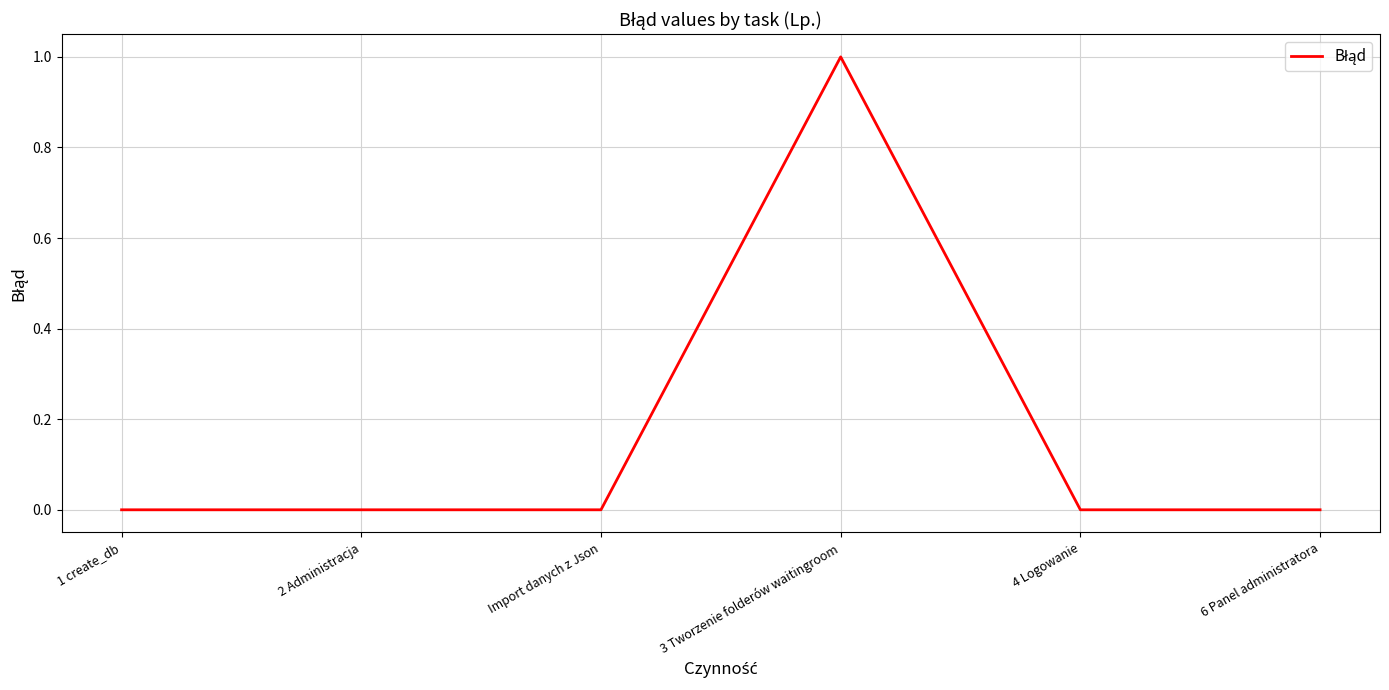

At which category does the chart reach its peak across all series?

3 Tworzenie folderów waitingroom